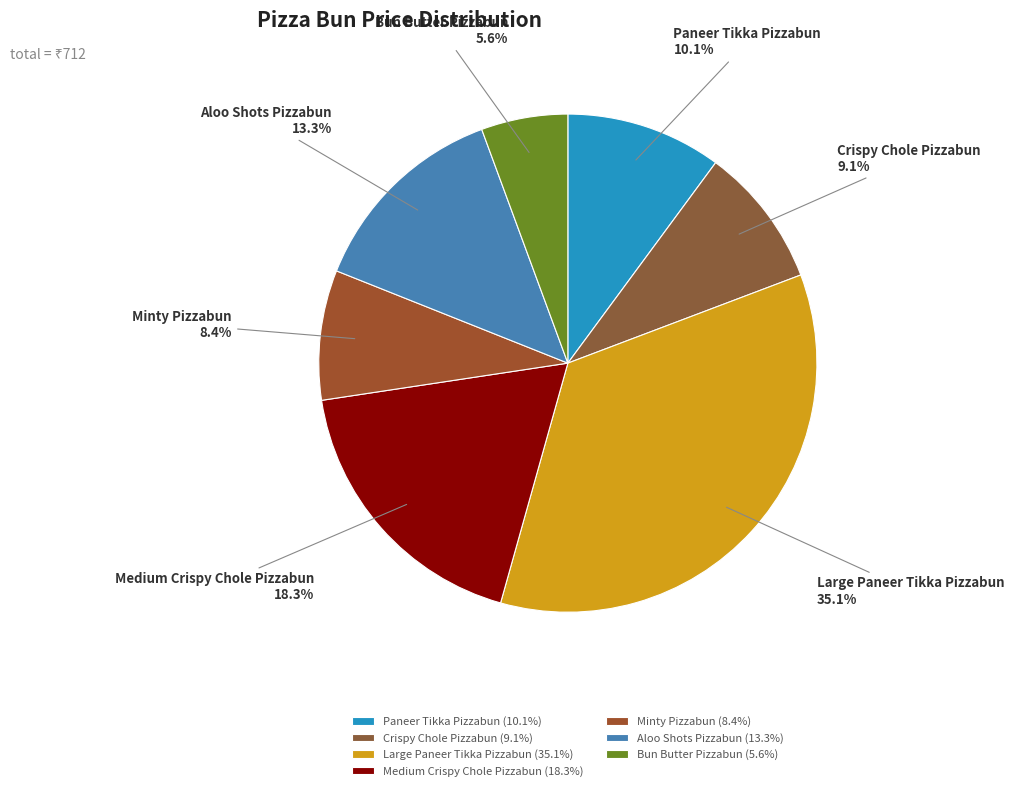

Is there any slice that represents more than half of the pie?

No